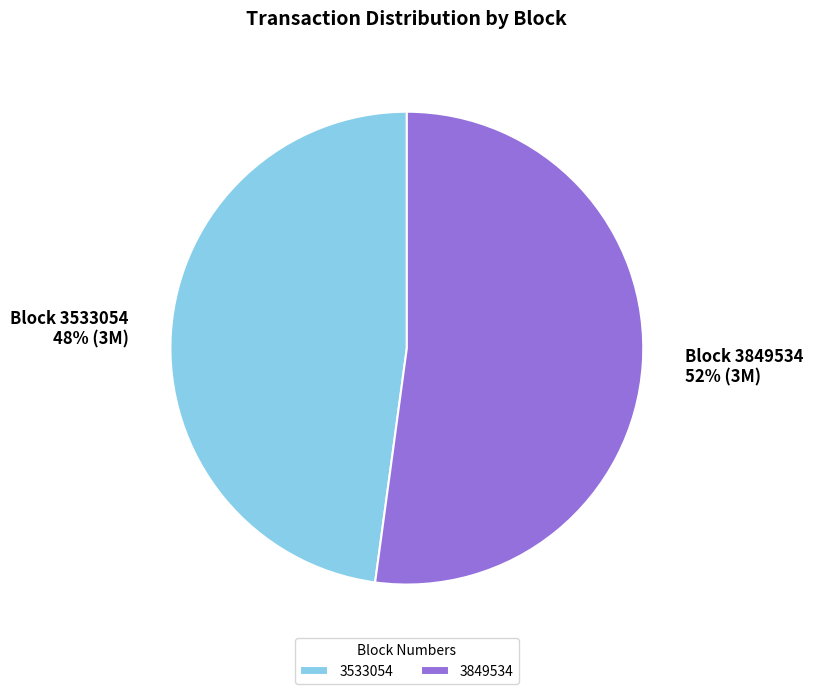

What percentage is the 3849534 slice, to the nearest percent?

52%